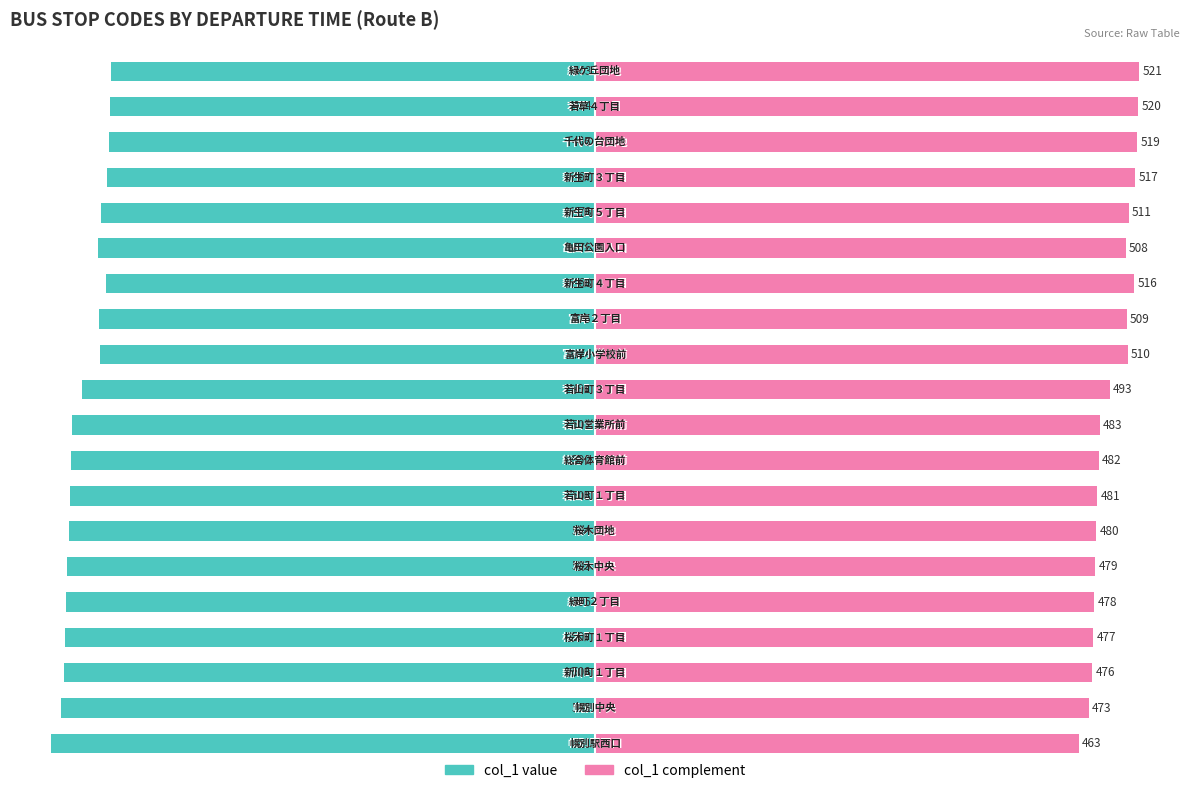

What is the sum of the col_1 (right) values at 15 and 4?

989